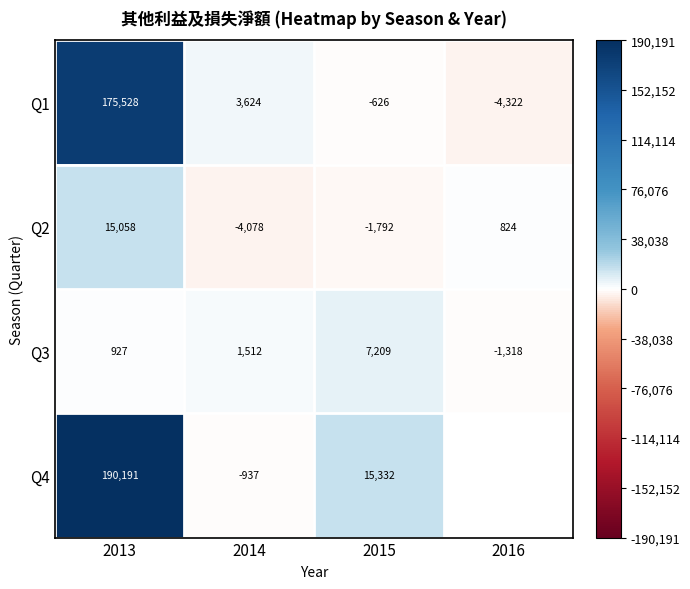

What is the sum of all Q2 values?

10012